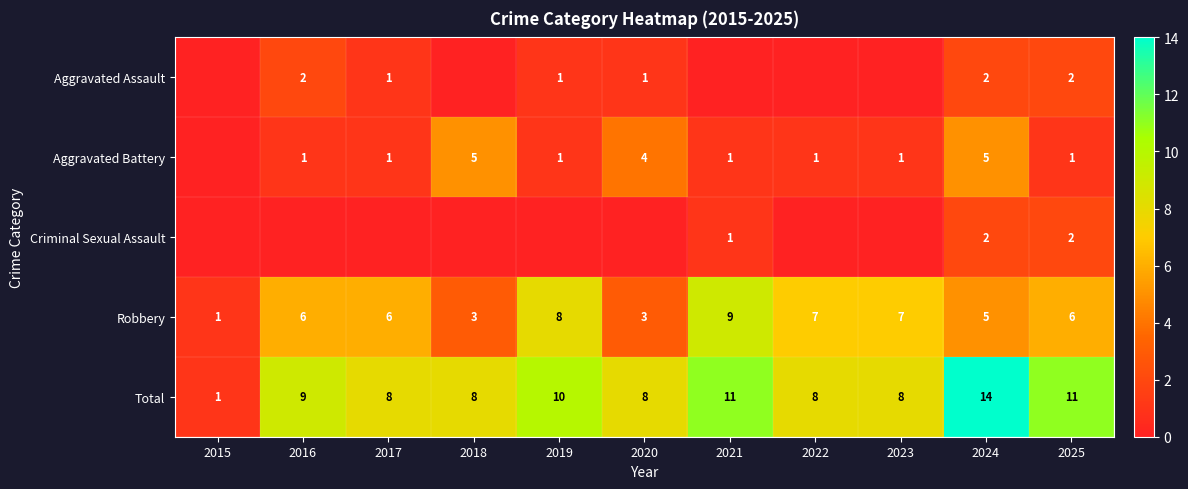

What is the sum of all Total values?

96